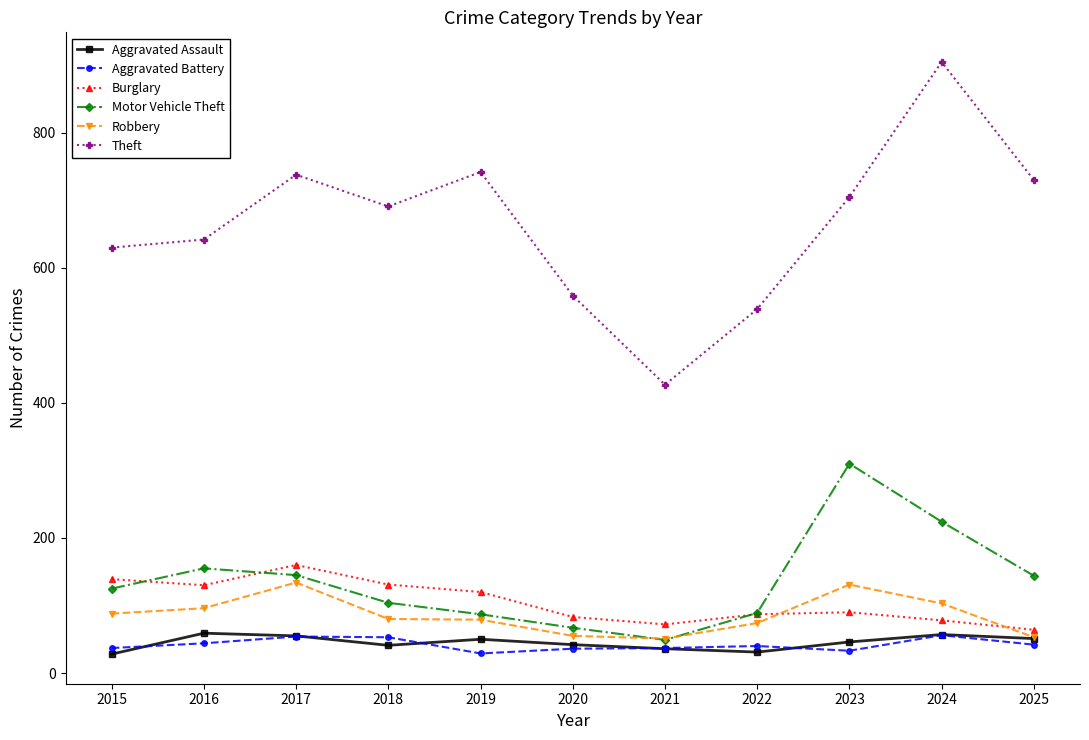

True or false: Theft and Burglary intersect in this chart.

False